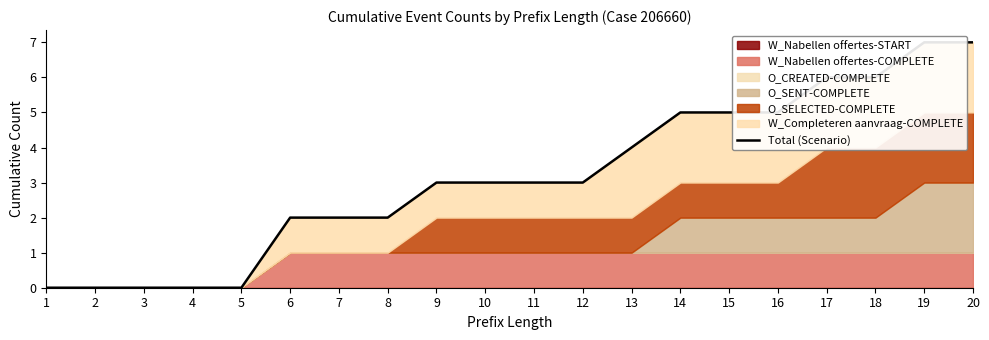

List the labels in order of value, smallest first.

1, 2, 3, 4, 5, 6, 7, 8, 9, 10, 11, 12, 13, 14, 15, 16, 17, 18, 19, 20